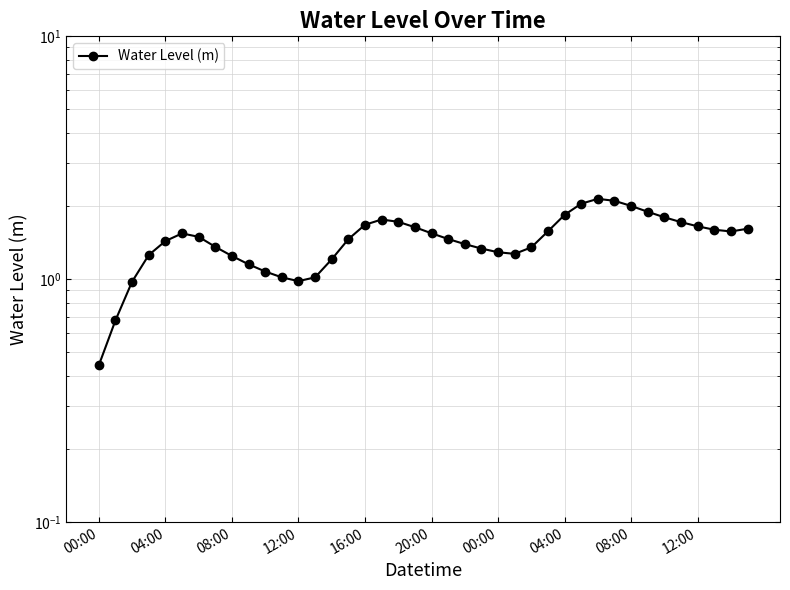

What is the minimum value shown in the chart?

0.4